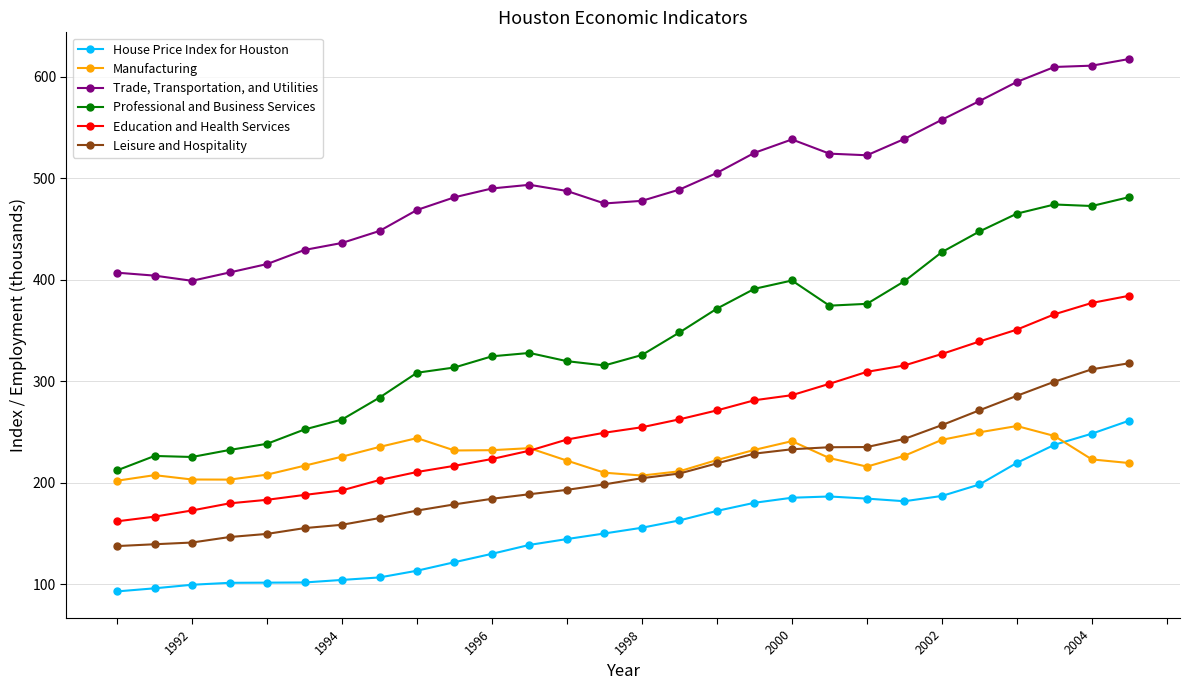

Which series has the largest total across all categories?

Trade, Transportation, and Utilities